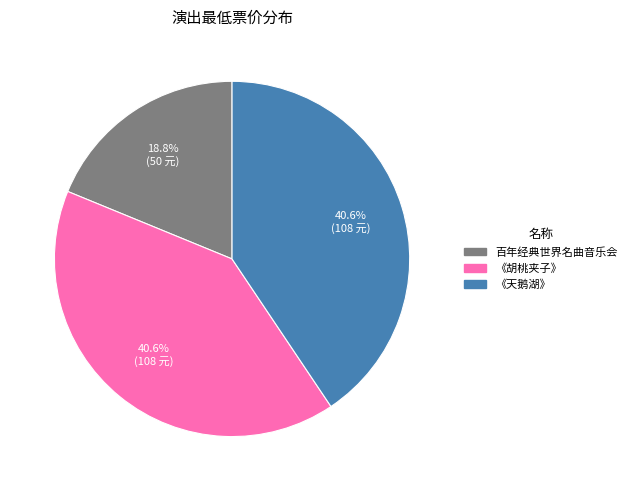

What is the total percentage of 百年经典世界名曲音乐会 and 《天鹅湖》?

59.4%